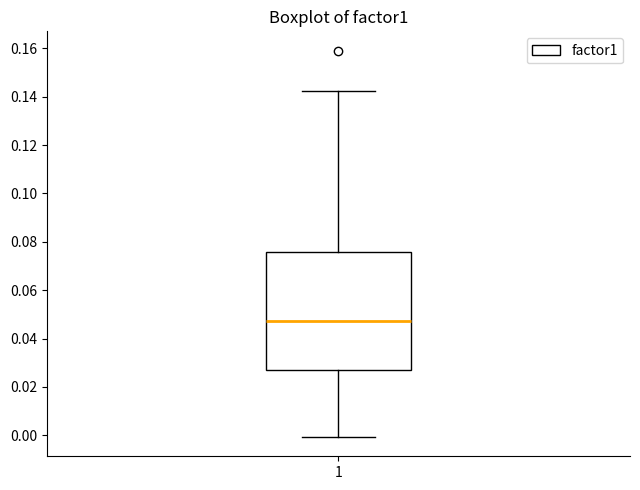

Read this box plot against the y-axis: the position of the median line, the range covered by the box, and the ends of both whiskers. The values are not printed on the chart, so give them approximately, as read against the axis.

median 0.048, box 0.028 to 0.076, whiskers 0.000 to 0.142